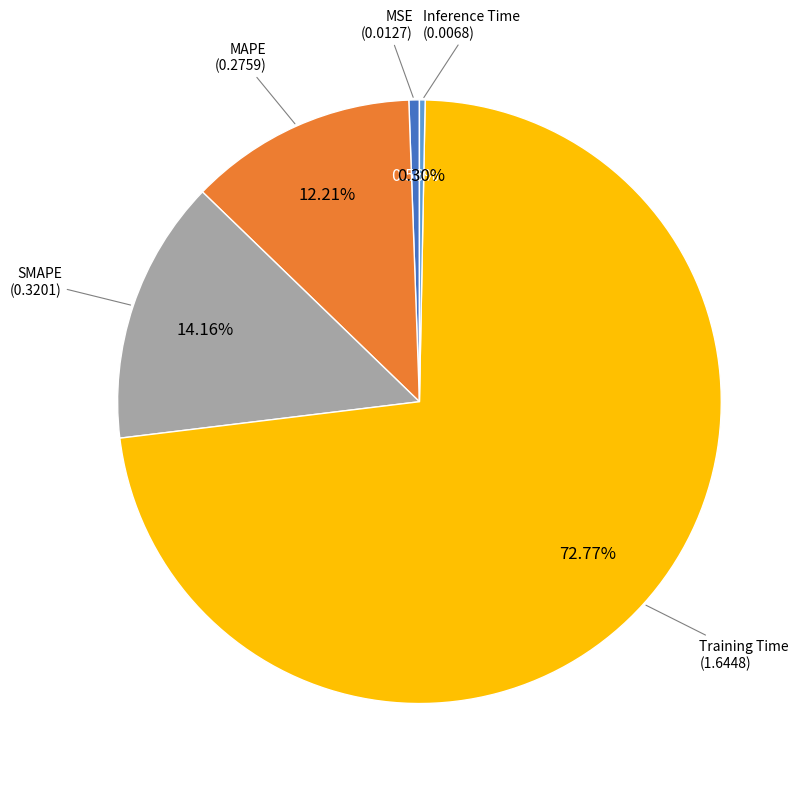

Does any single category account for the majority?

Yes